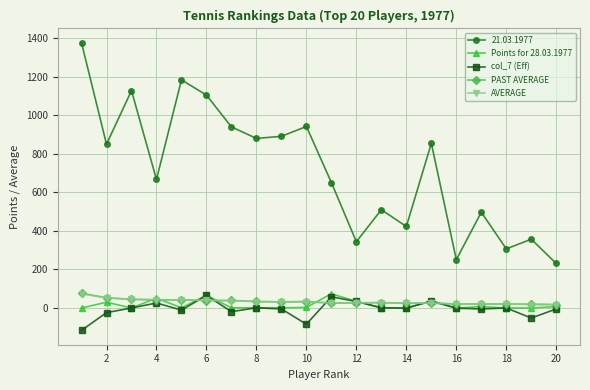

True or false: 21.03.1977 and Points for 28.03.1977 cross at least once.

False